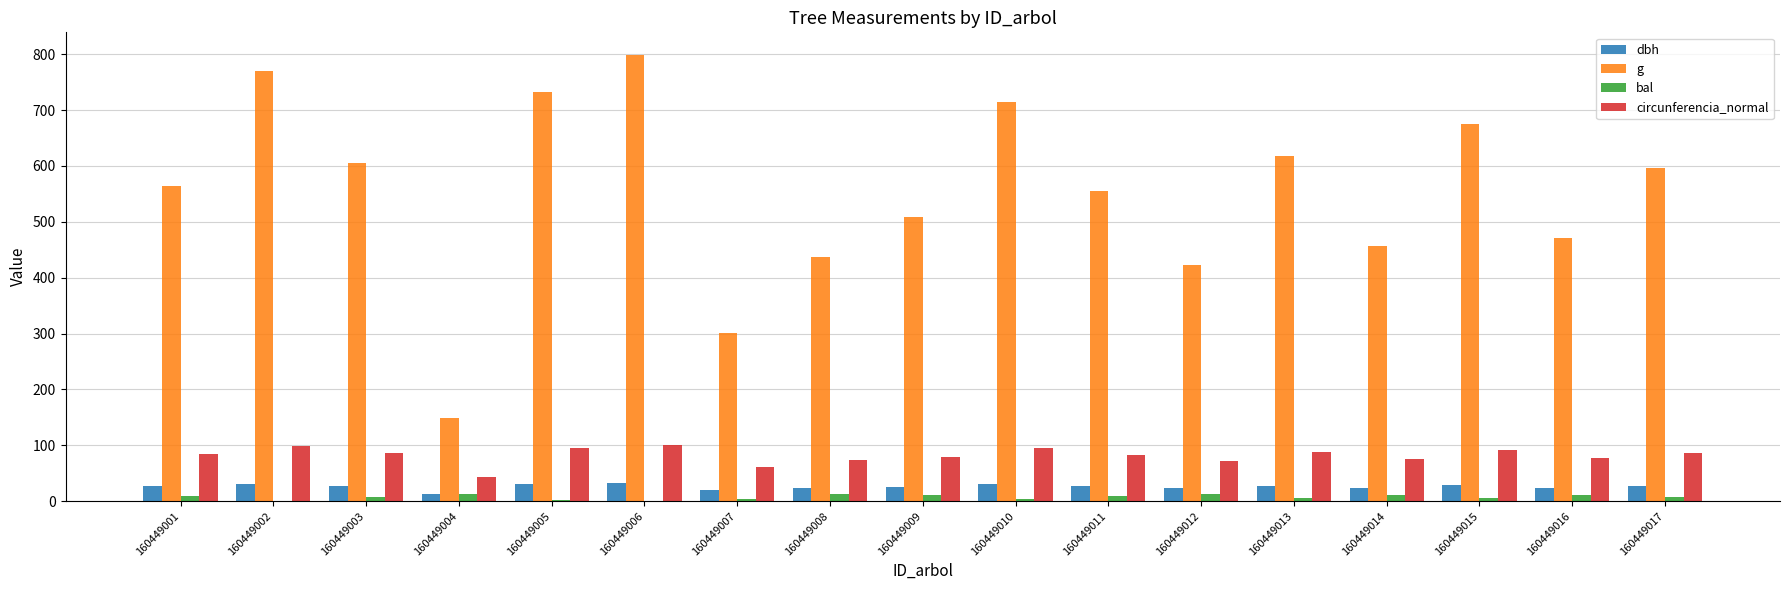

The g series shows 265.7 at 160449014. True or false?

False